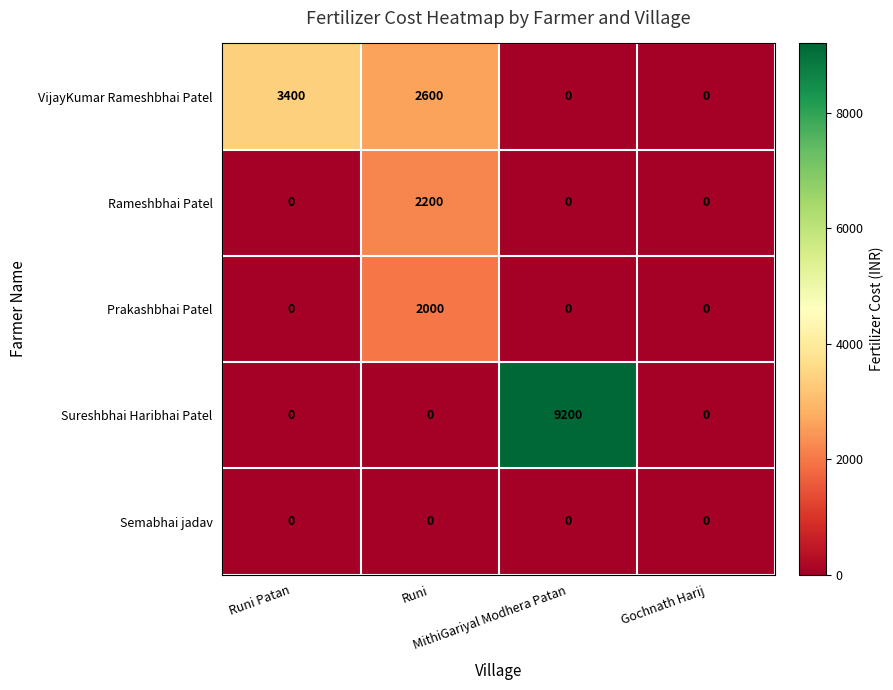

What is the spread (max minus min) of values at MithiGariyal Modhera Patan?

9200